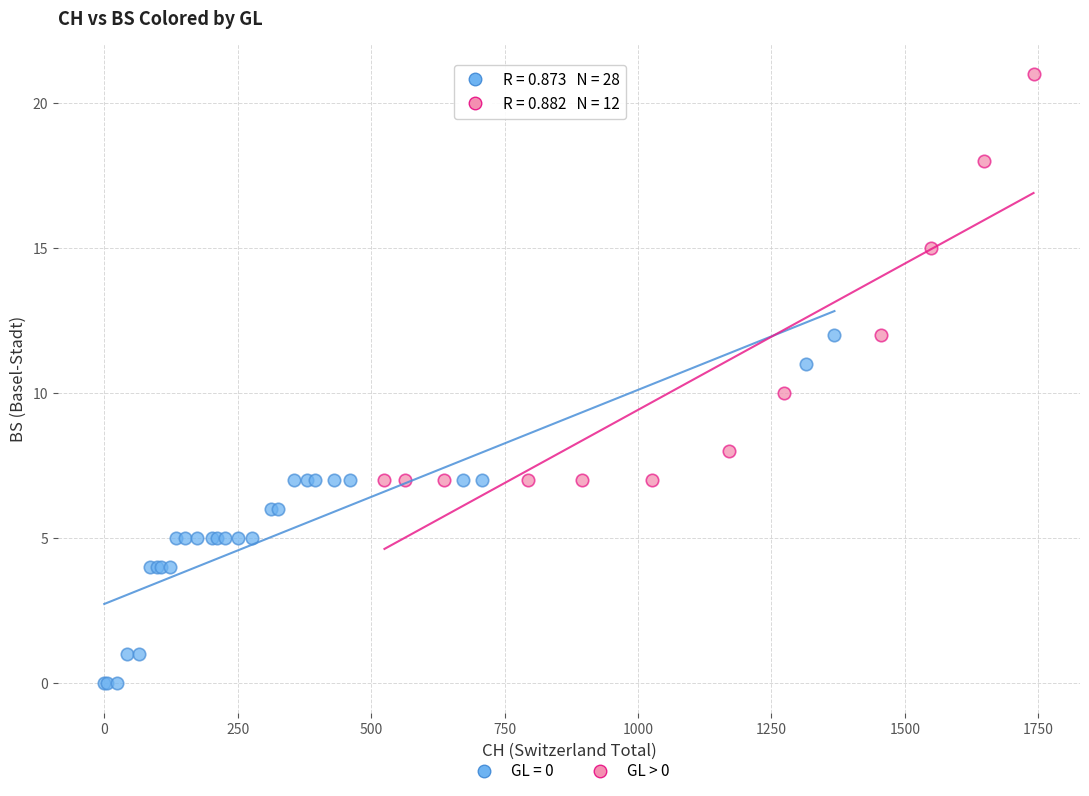

Which series reaches the minimum Y coordinate?

GL = 0